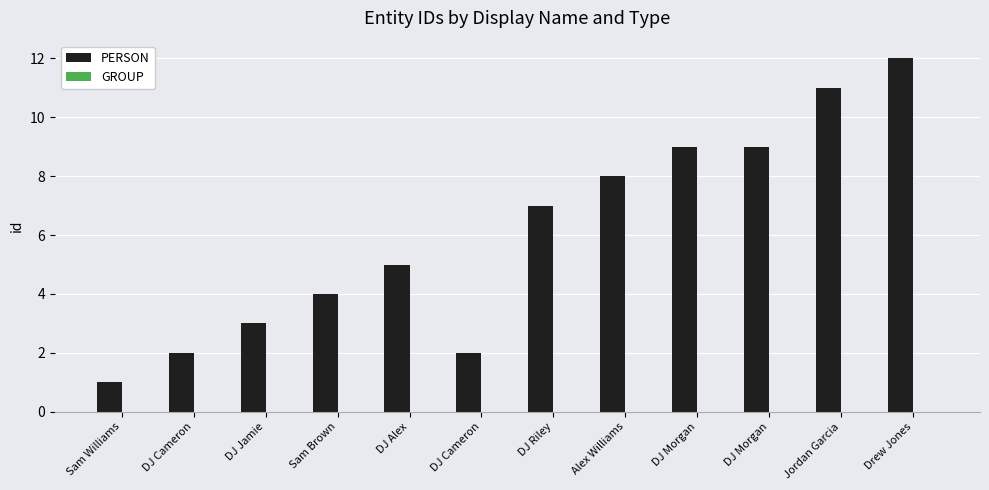

What is the label of the 5th bar from the right?

Alex Williams